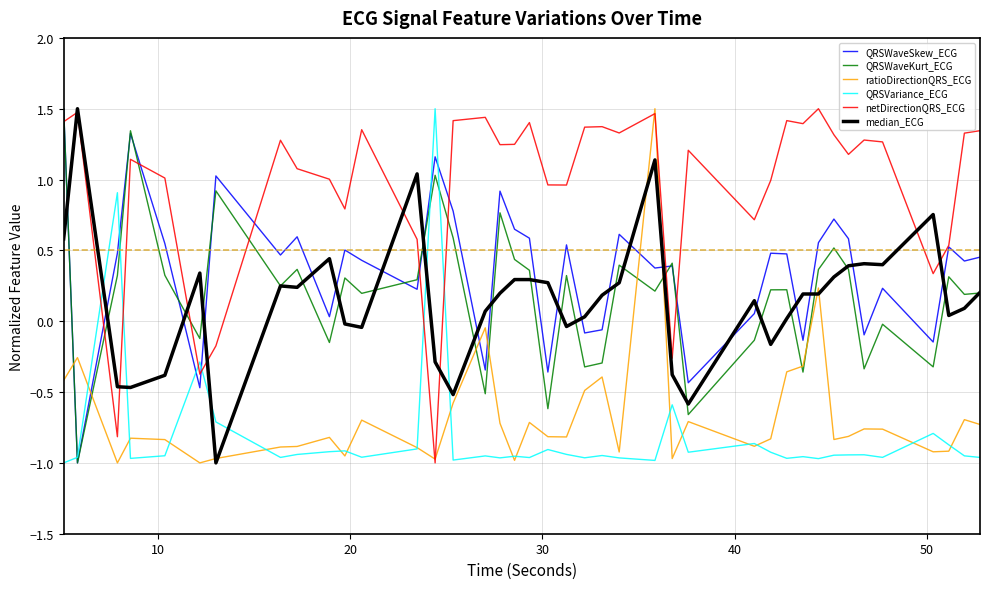

What is the maximum value for QRSWaveKurt_ECG?

1.5